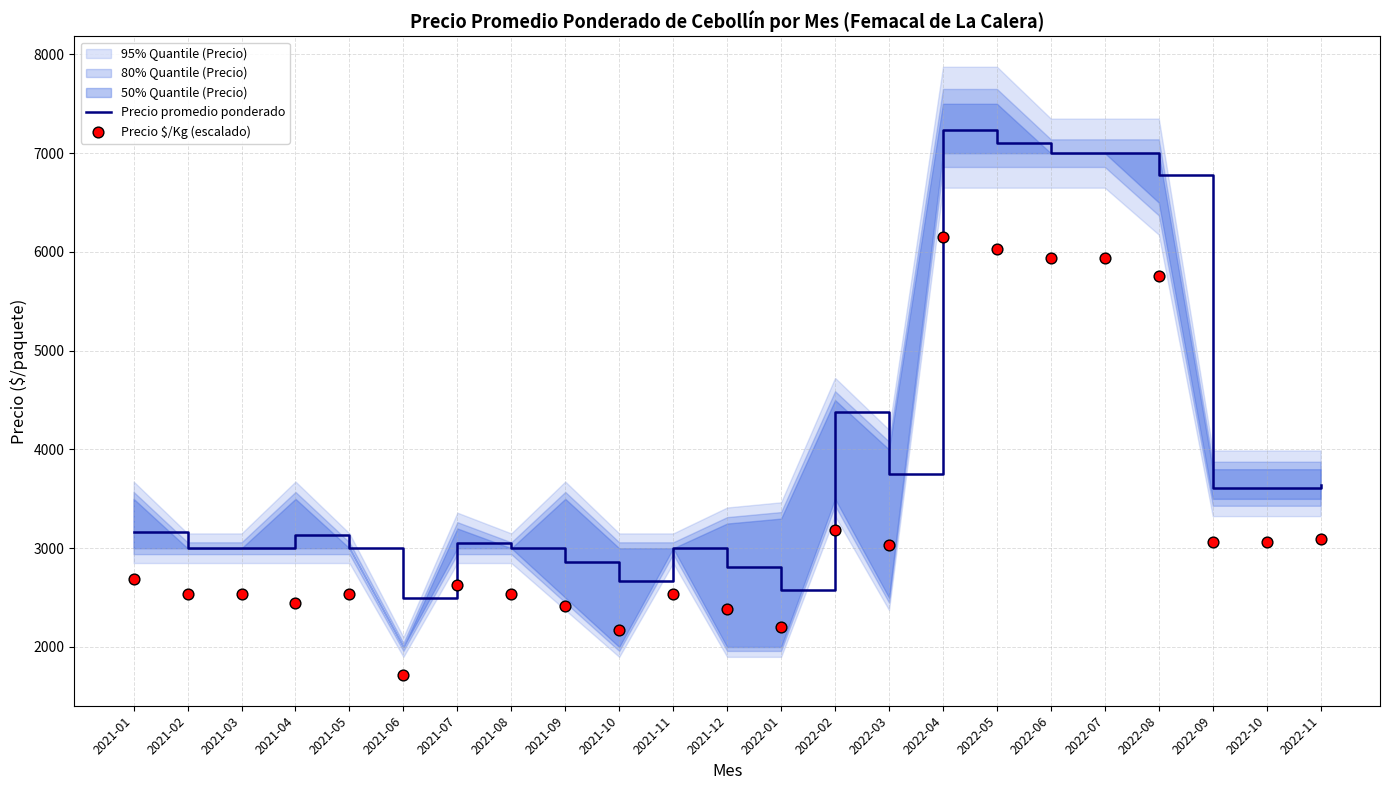

Which series has the widest spread of Y values?

Precio promedio ponderado